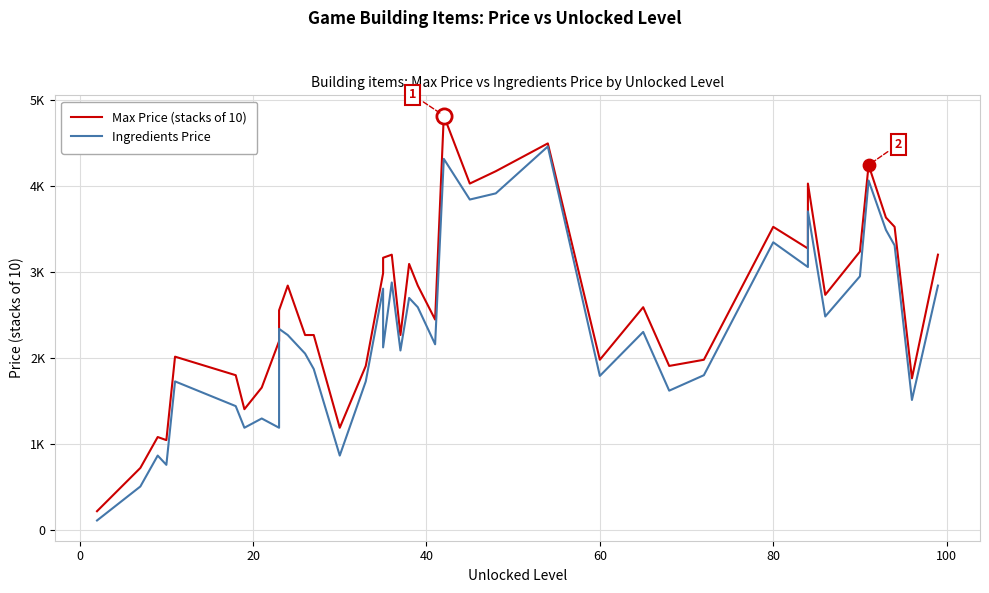

Is the value of Ingredients Price at 120 greater than the value of Max Price (stacks of 10) at 39?

No